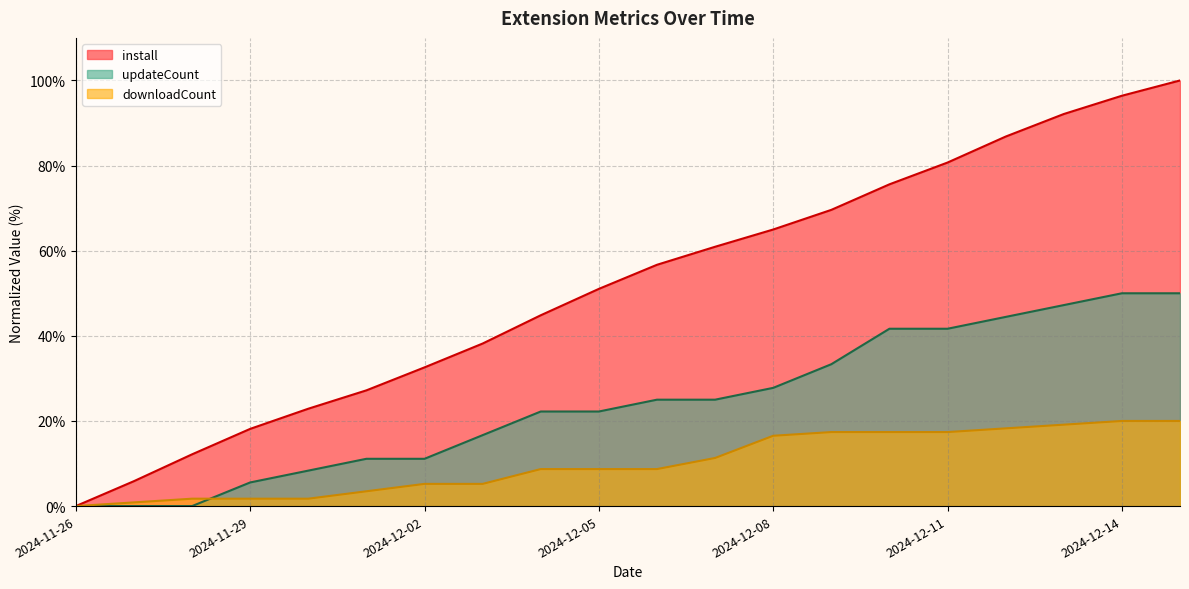

At 2024-11-28, list the series in order from smallest to largest.

updateCount, downloadCount, install